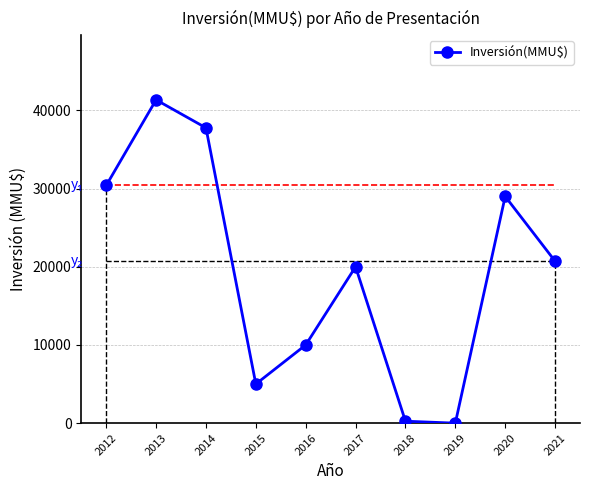

What is the difference between the maximum and minimum values?

41350